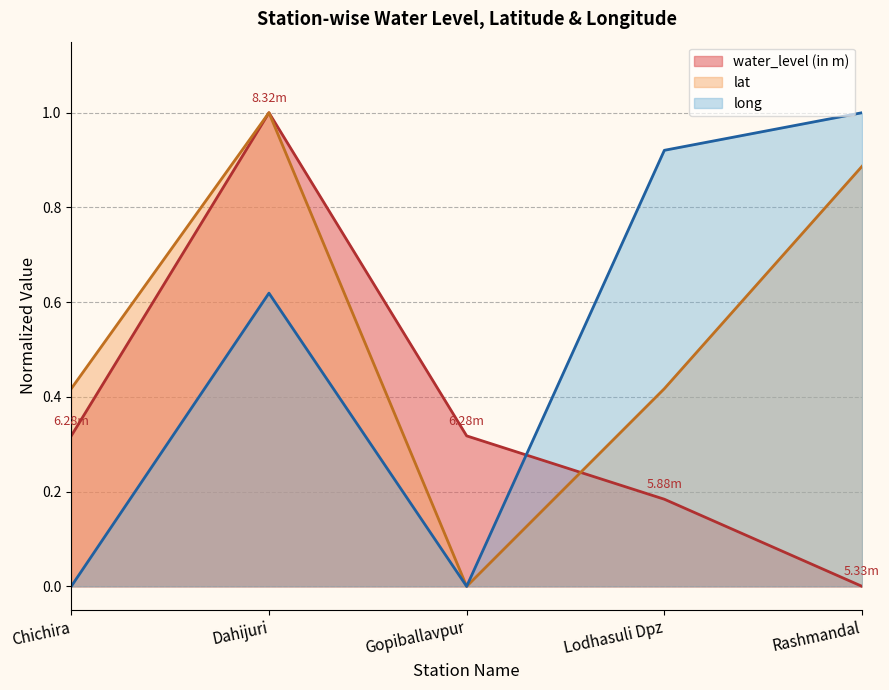

What value does the long series have at Rashmandal?

1.0